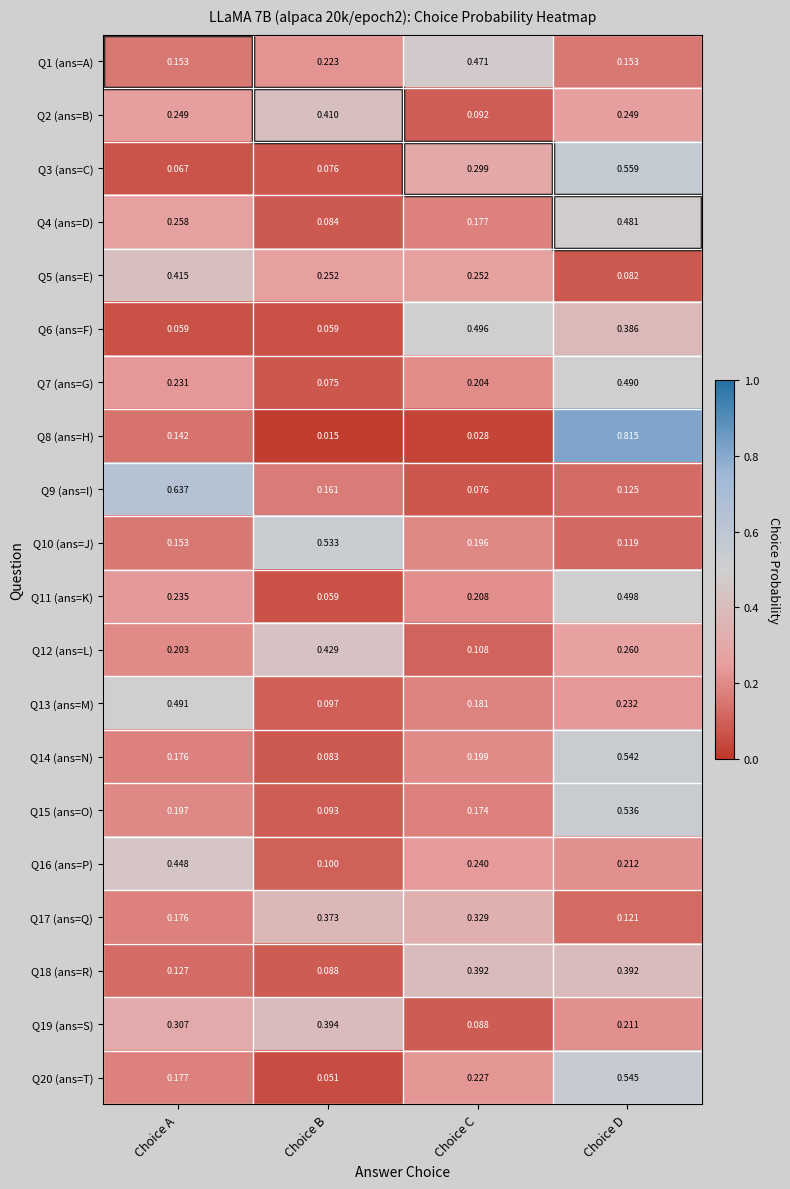

At which category is the sum across all series the highest?

Choice D